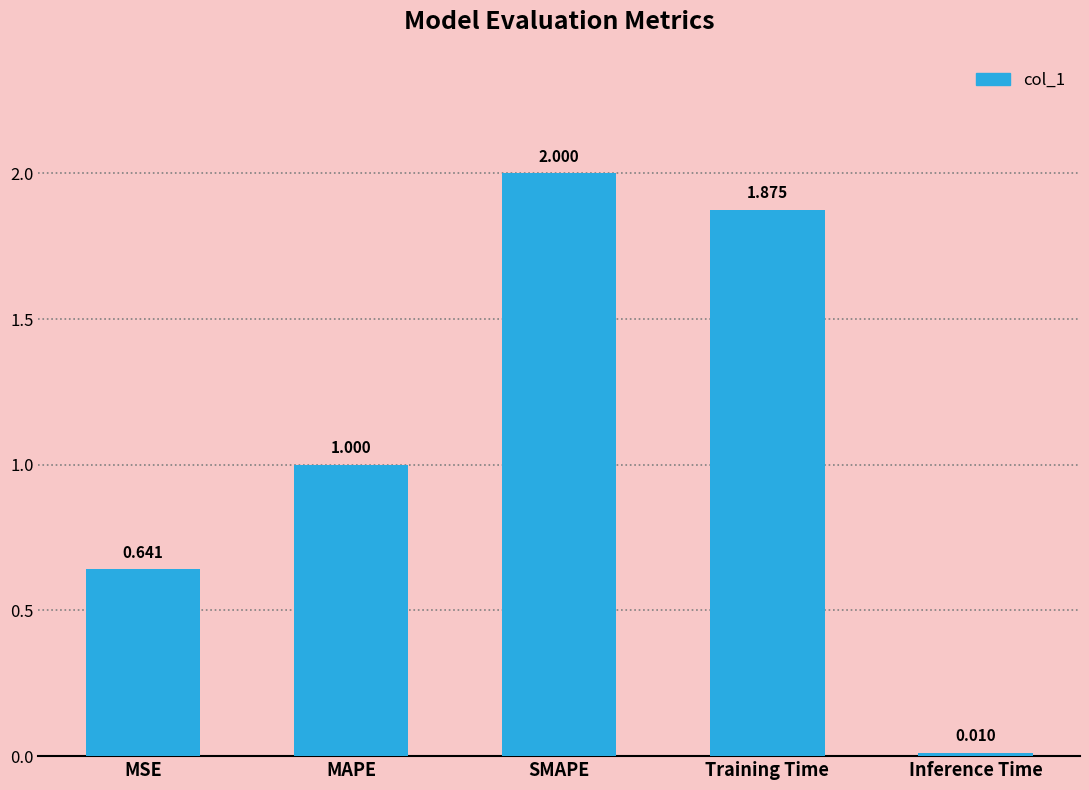

At which label is the value closest to 1?

MAPE